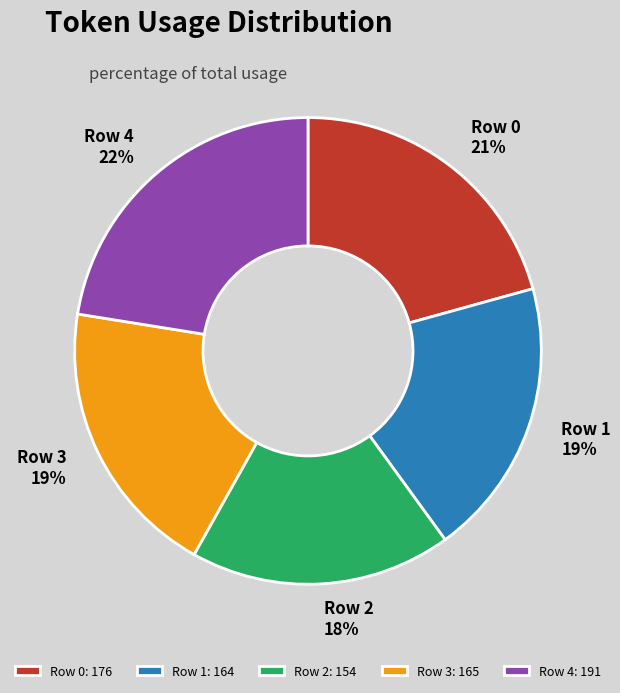

What is the ratio of the value at Row 4 to the value at Row 2?

1.2